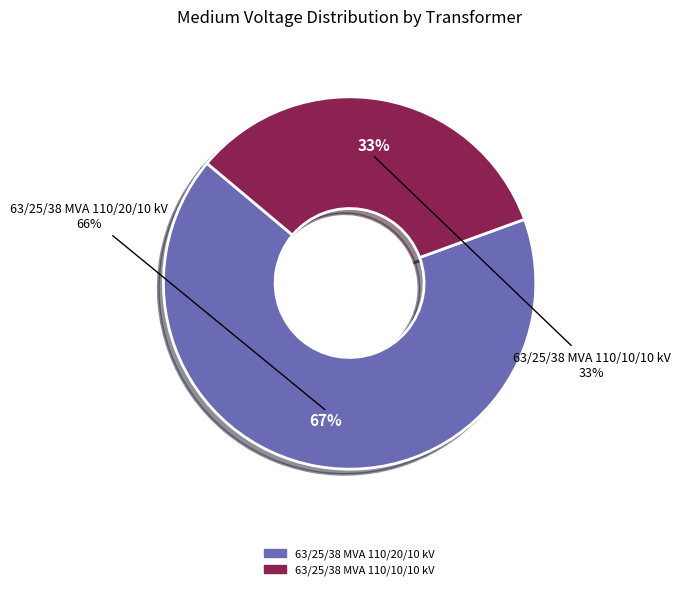

How many slices are in this pie chart?

2